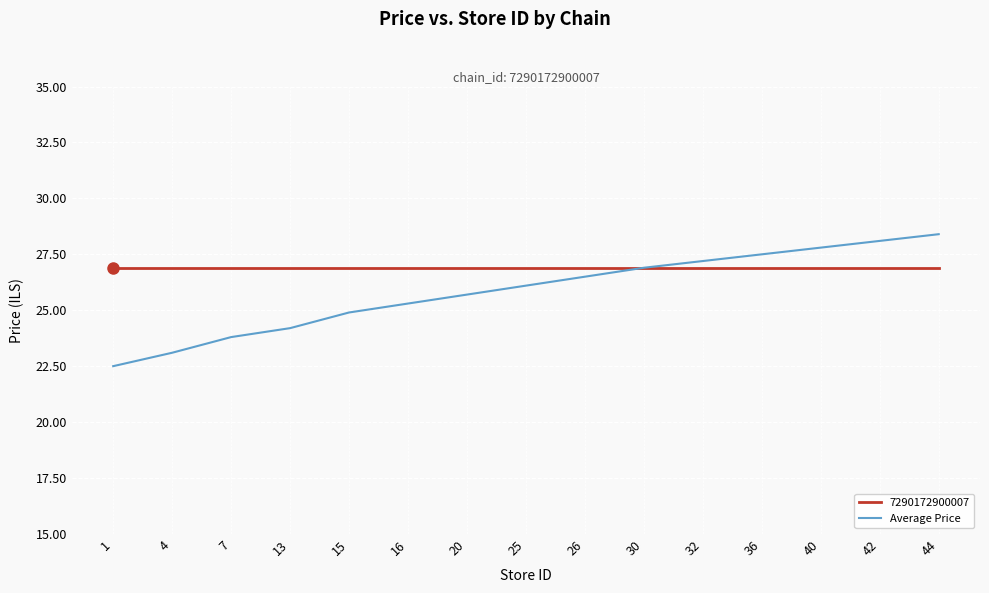

What is the maximum value for Average Price?

28.4